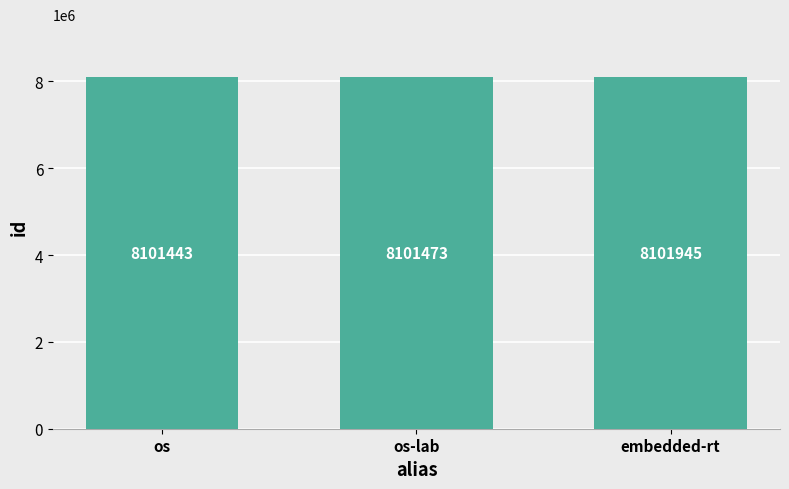

What is the value of the 2nd bar from the left?

8101473